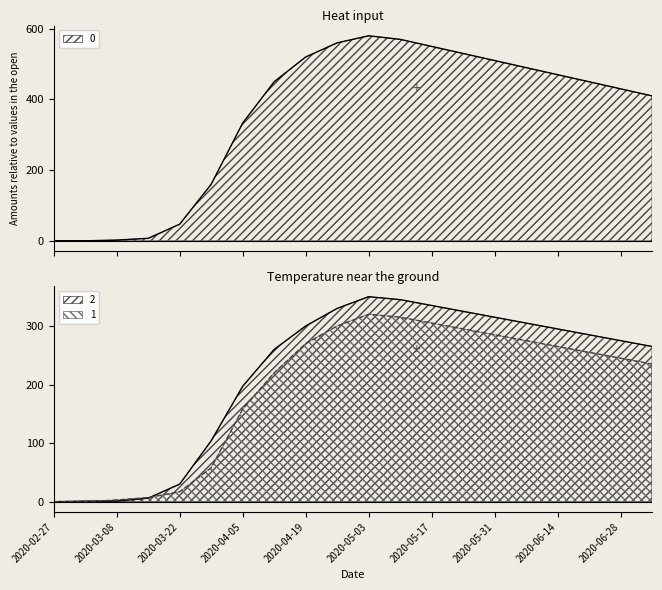

How many data points in 1 are less than 255?

10